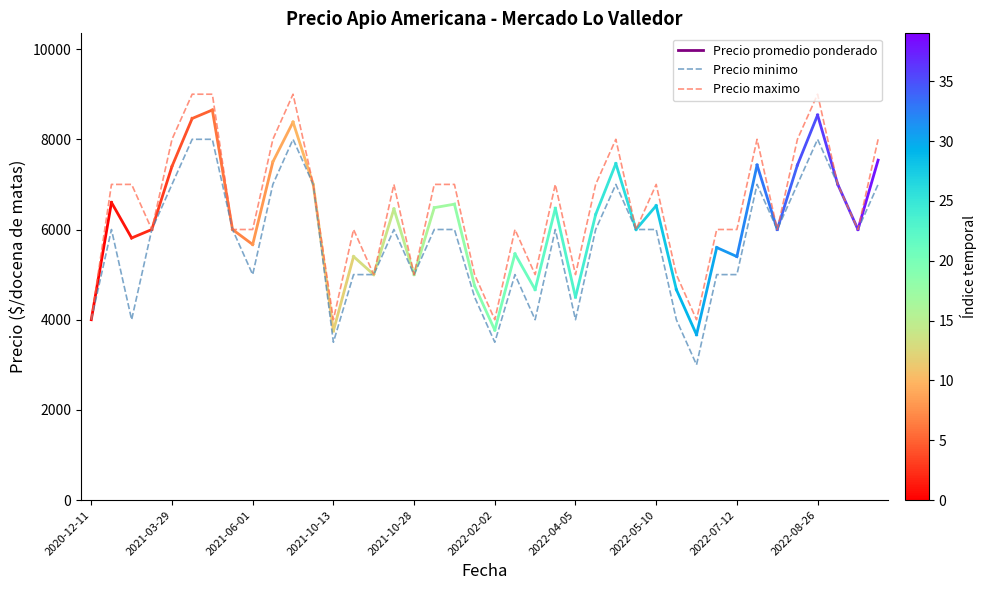

Which series has the largest total across all categories?

Precio maximo